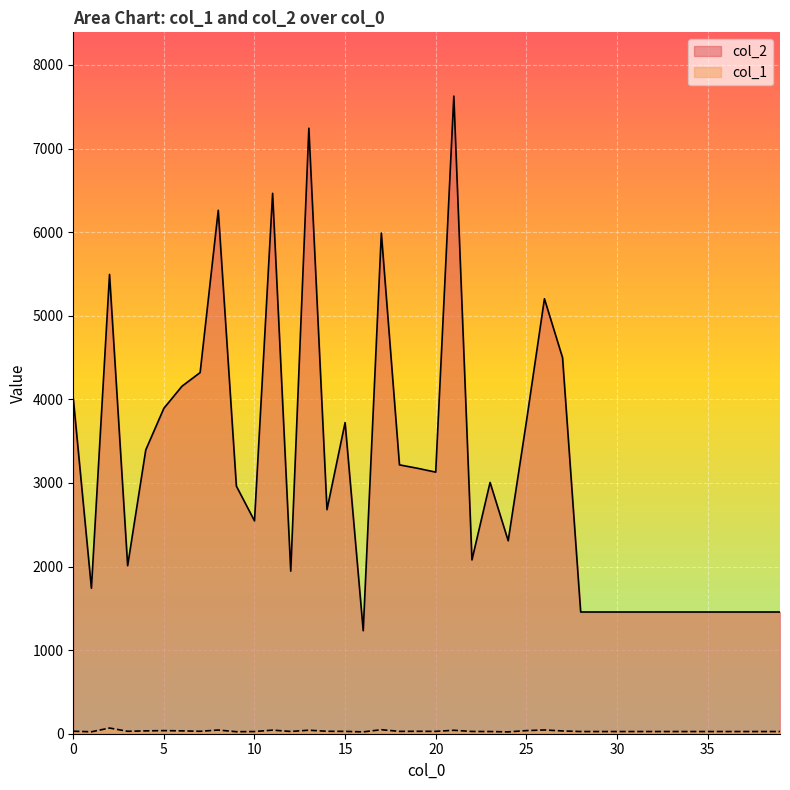

Is the value of col_2 at 38 greater than the value of col_1 at 5?

Yes